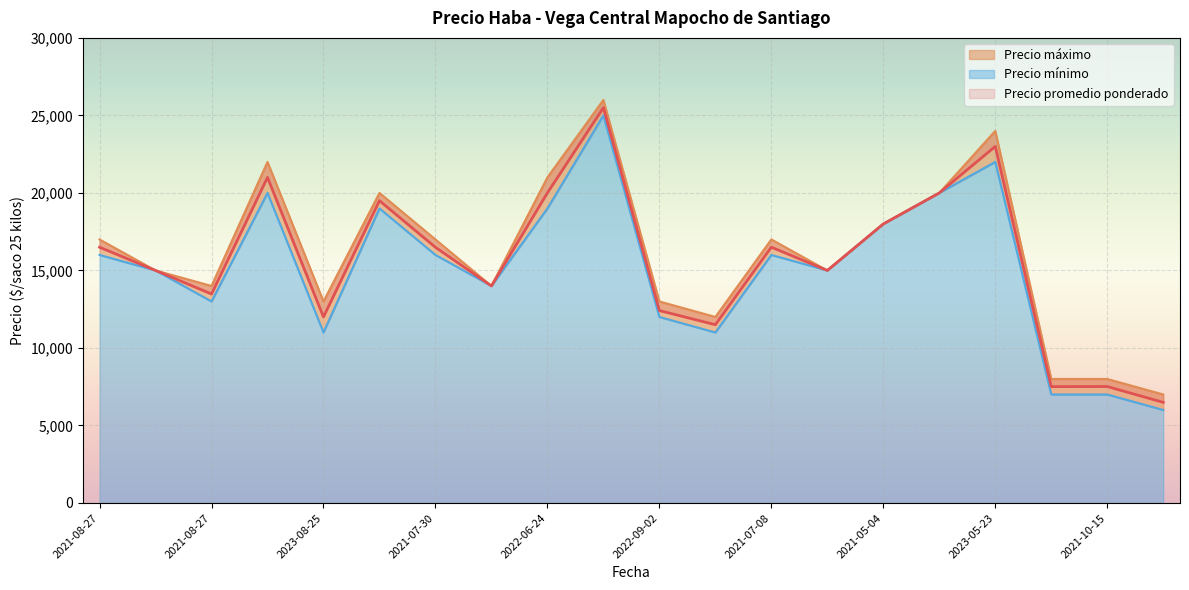

Which category has the highest value in the Precio promedio ponderado series?

2022-06-08